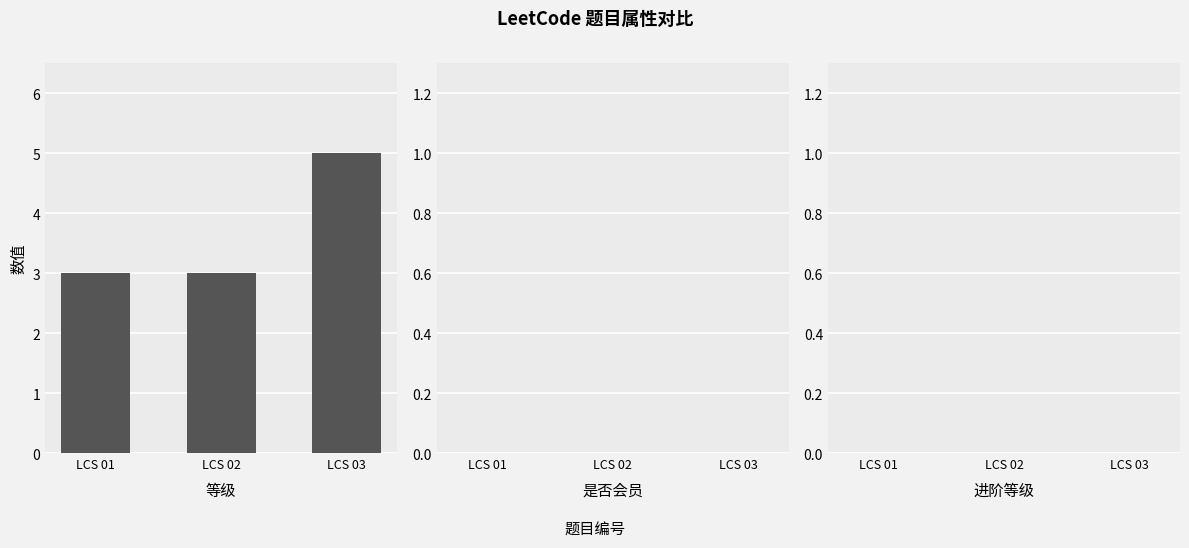

What is the ratio of the value at LCS 03 to the value at LCS 01?

1.7